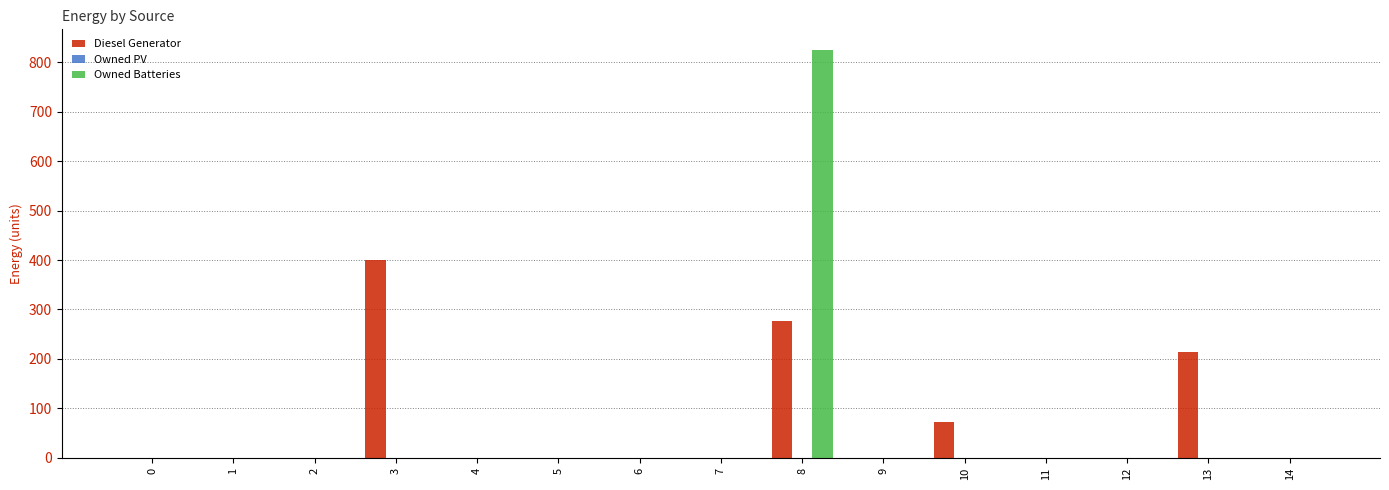

Which series has the largest total across all categories?

Diesel Generator